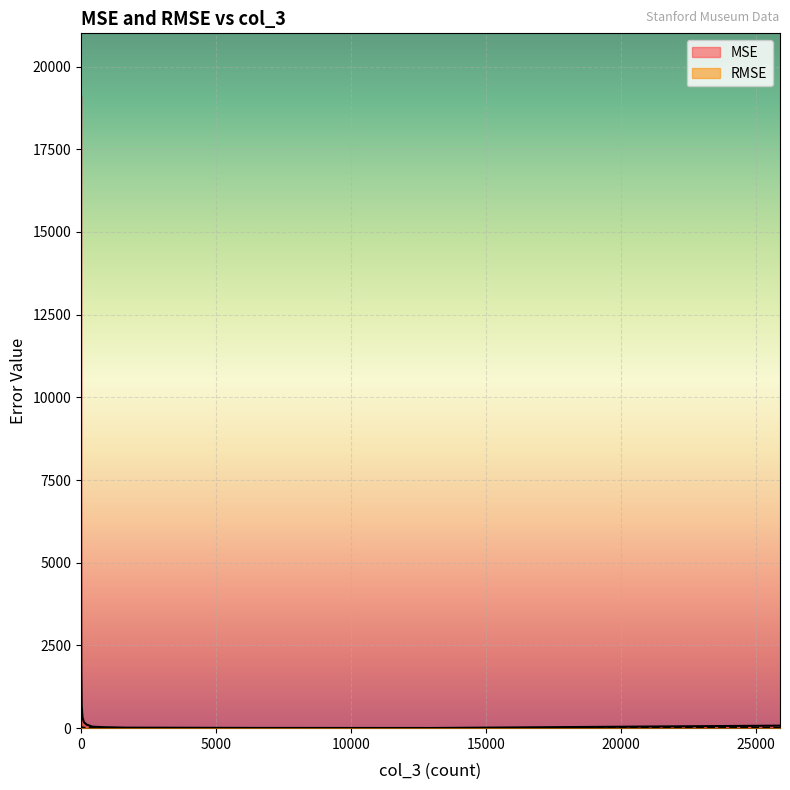

Reading left to right, extract all data points from this chart.

MSE: 19094.1	7078.7	5022.3	2923.4	1647.7	679.4	342.7	181.2	107.3	46.2	29.7	15.3	12.6	7.0	4.8	76.2
RMSE: 138.2	84.1	70.9	54.1	40.6	26.1	18.5	13.5	10.4	6.8	5.5	3.9	3.6	2.6	2.2	8.7